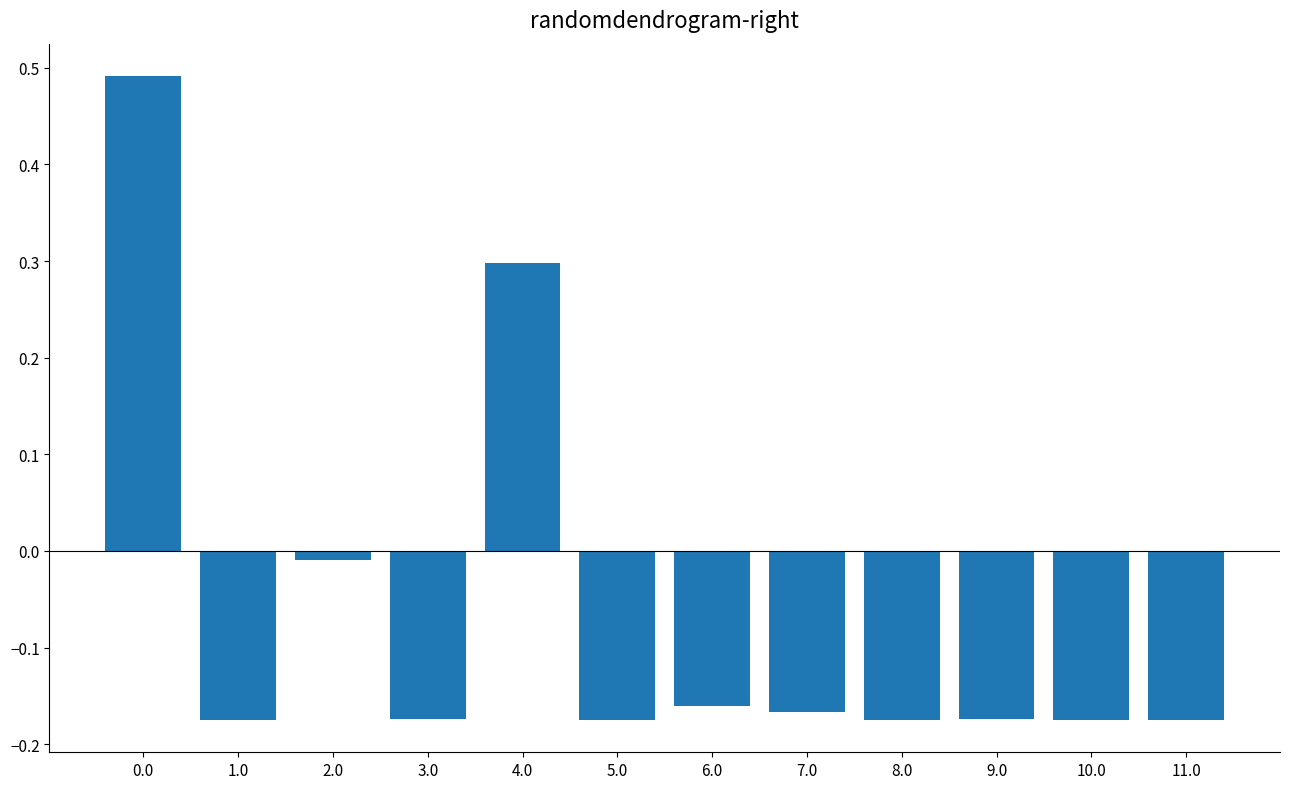

How many values are above zero?

2